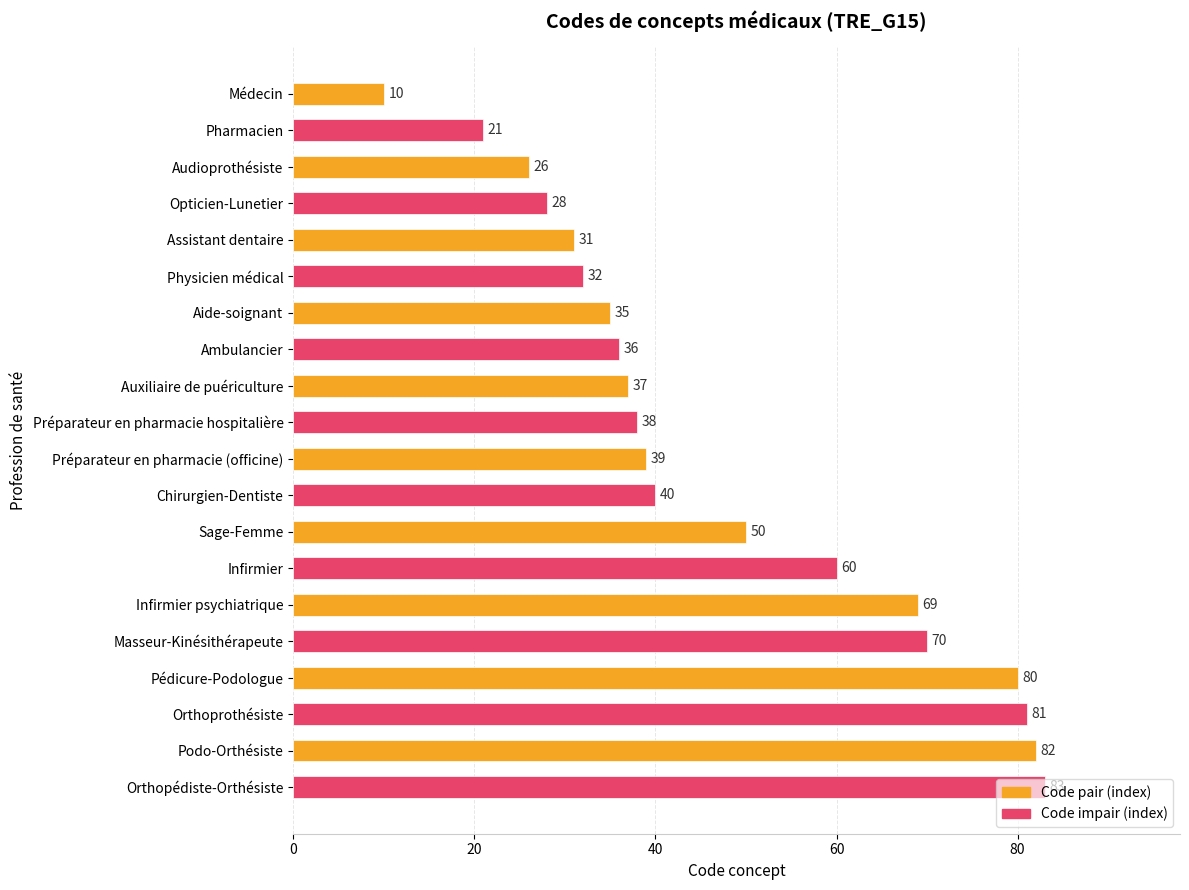

Between Ambulancier and Opticien-Lunetier, which is larger?

Ambulancier